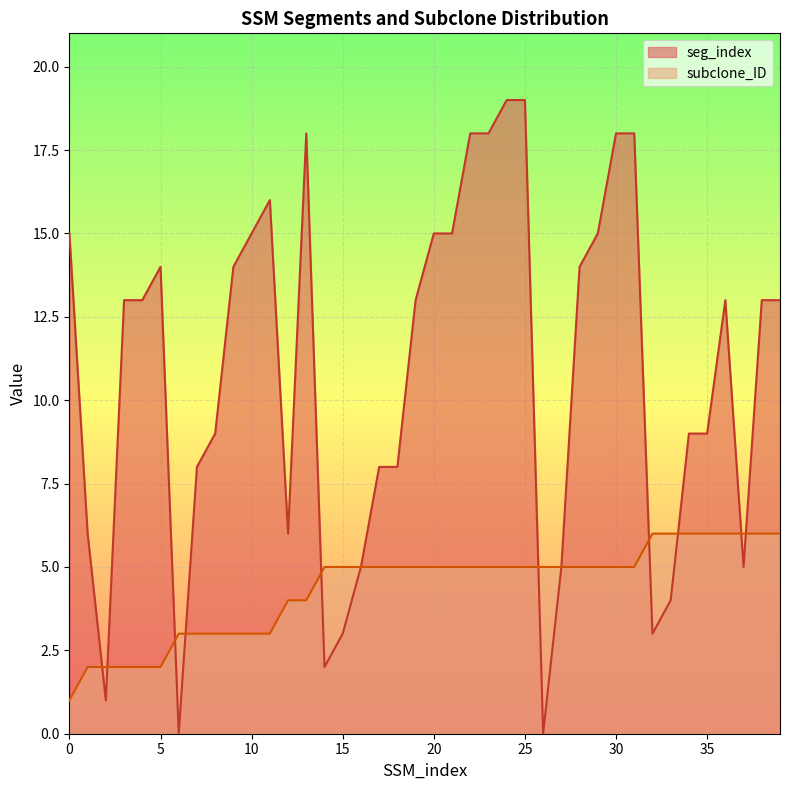

Which series changed the most between 0 and 18?

seg_index